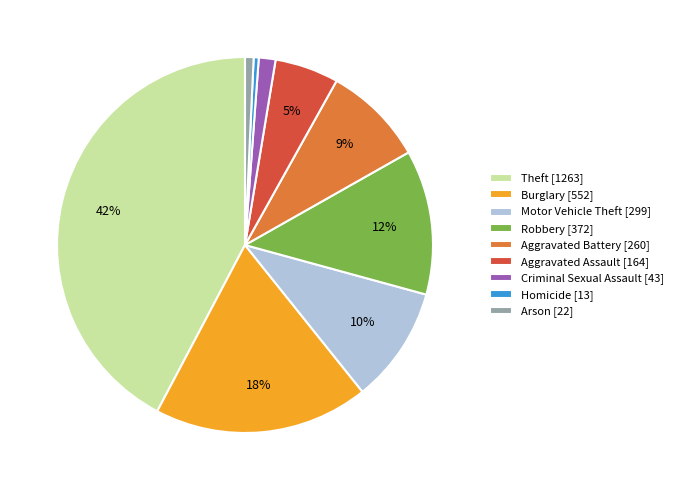

How many segments does this pie chart have?

9